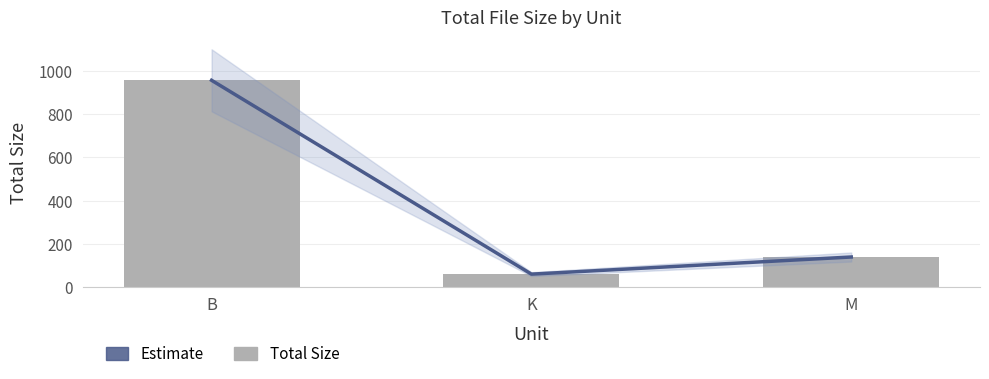

Reading right to left, what are all the values shown in this chart?

Estimate: M=139.4	K=60.3	B=956.0
Size: M=139.4	K=60.3	B=956.0